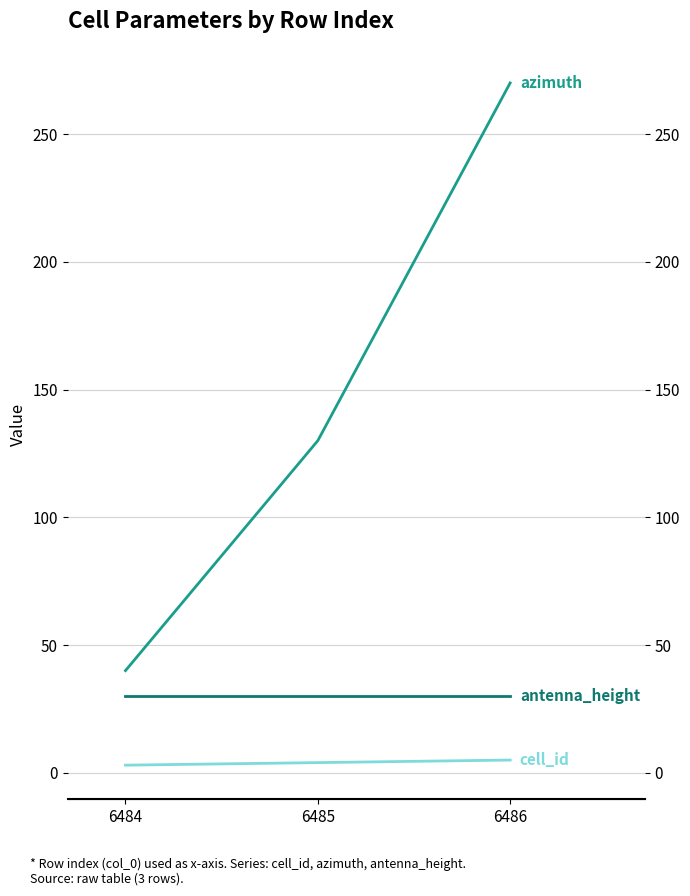

What is the sum of all cell_id values?

12